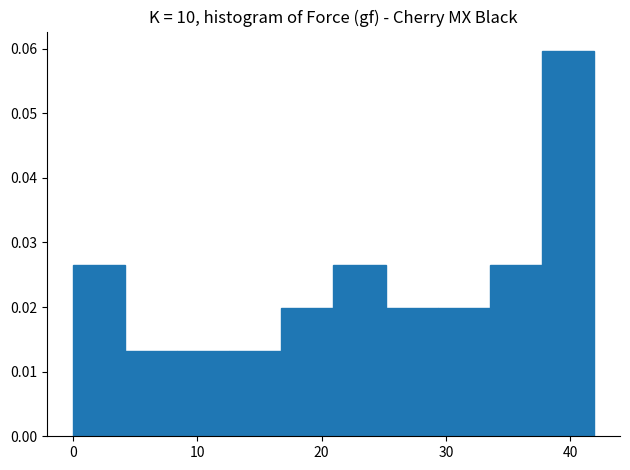

Reading left to right, list every bar in this chart as the range it spans on the x-axis followed by its height. Neither the bar edges nor the heights are printed on the chart, so give them approximately, as read against the axes.

0 to 4: 0.027
4 to 8: 0.013
8 to 13: 0.013
13 to 17: 0.013
17 to 21: 0.020
21 to 25: 0.027
25 to 29: 0.020
29 to 34: 0.020
34 to 38: 0.027
38 to 42: 0.060